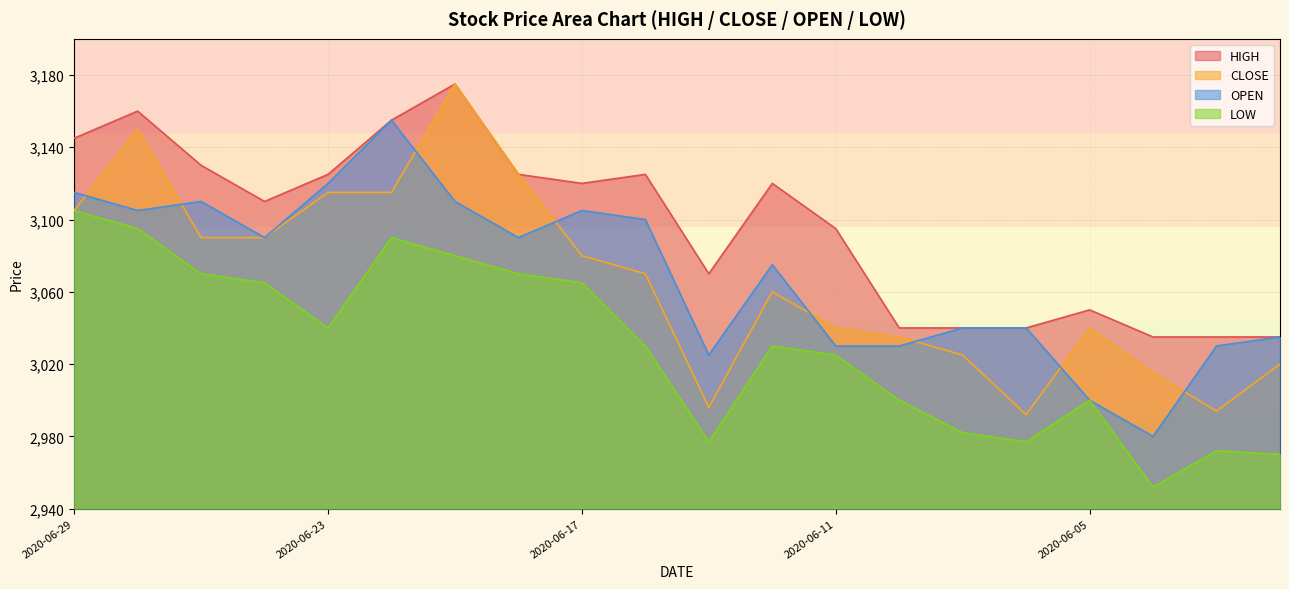

At which category does HIGH reach its first local valley?

2020-06-24